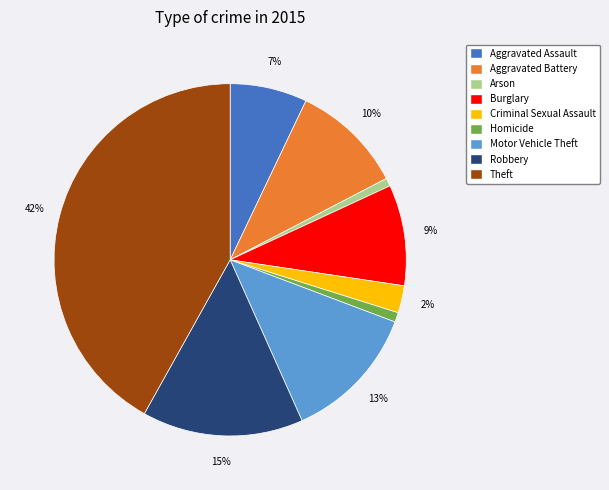

Does Robbery account for over 50% of the chart?

No